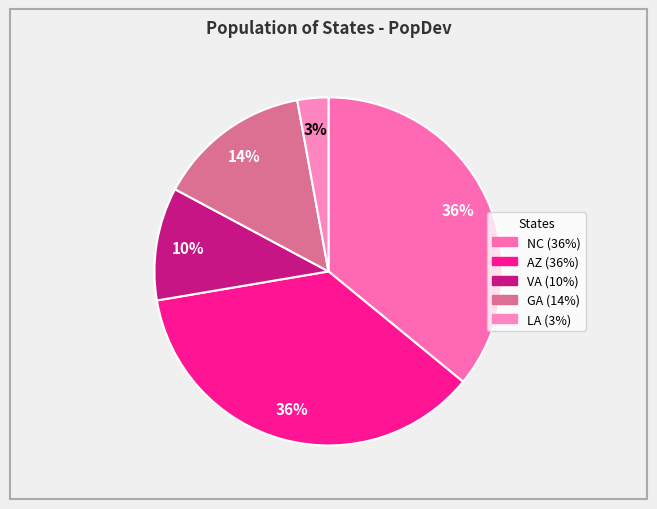

How many segments does this pie chart have?

5